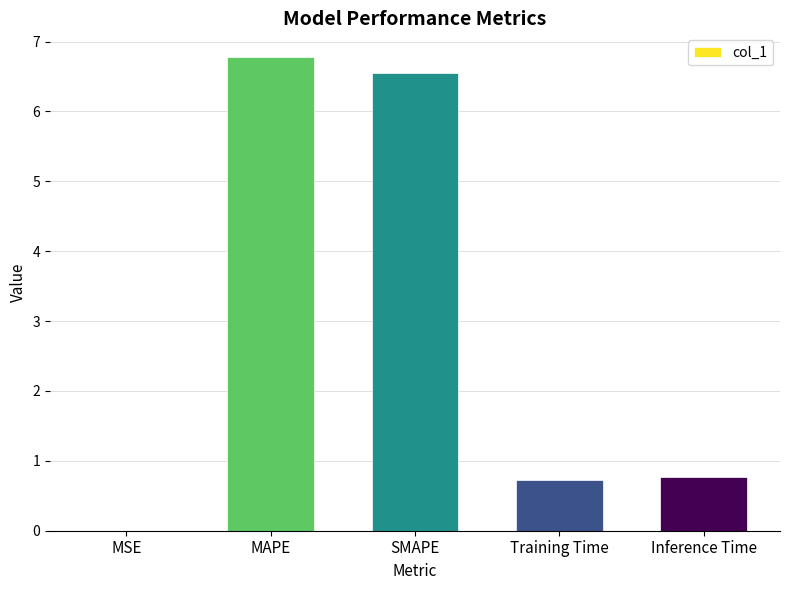

Between MSE and MAPE, which is larger?

MAPE